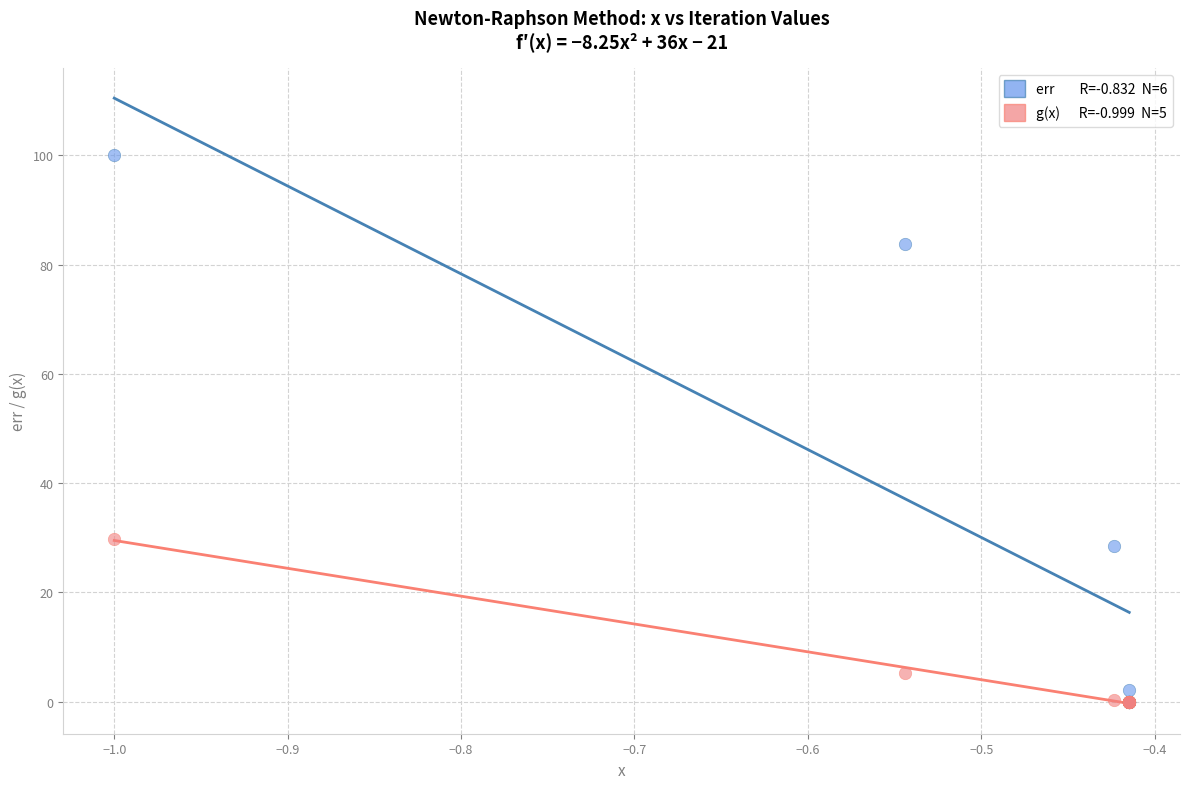

Across all series, what Y value is closest to 50?

29.8